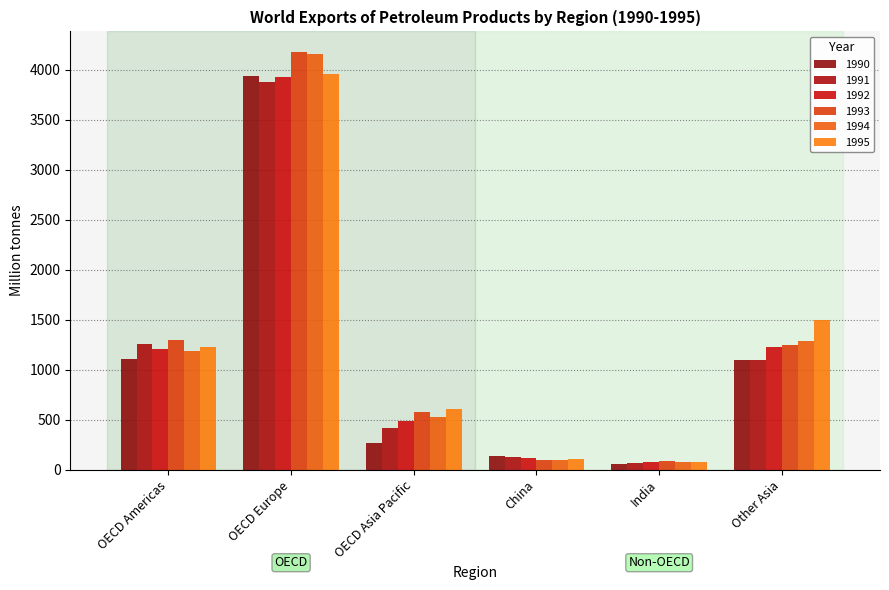

What is the label of the 3rd bar from the right?

China